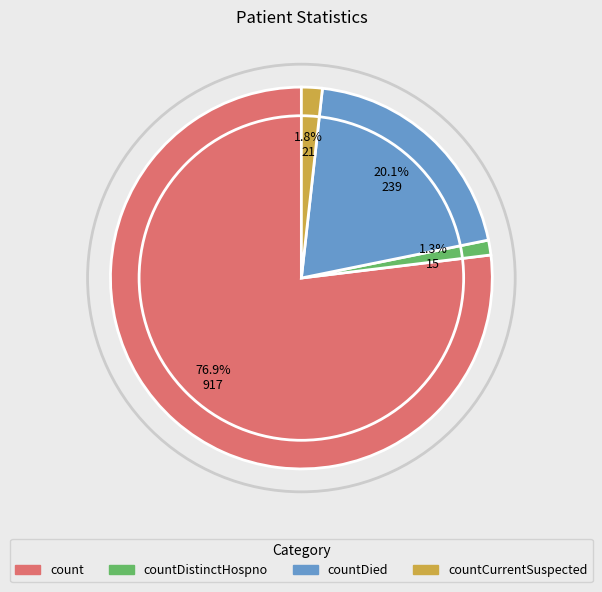

Does any single category account for the majority?

Yes